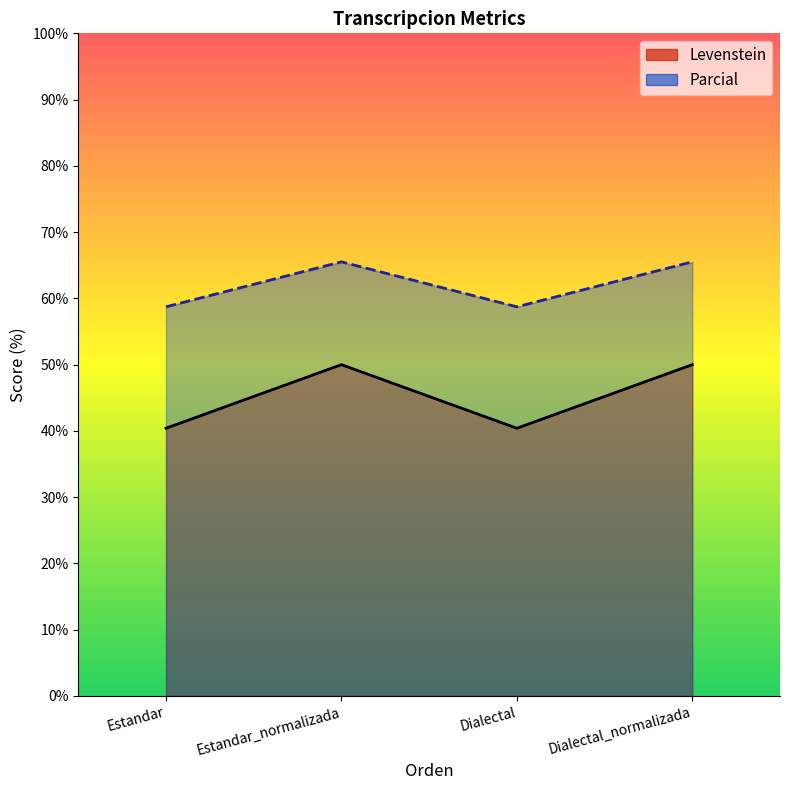

True or false: Levenstein has a value of 24.0 at Dialectal_normalizada.

False